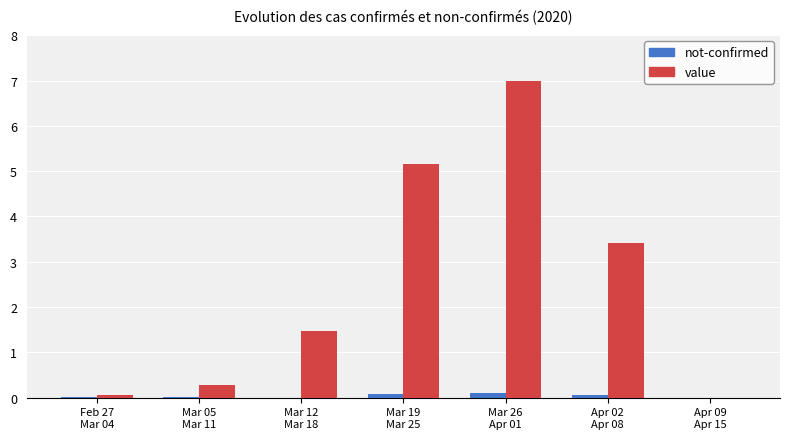

Which series has the largest total across all categories?

value